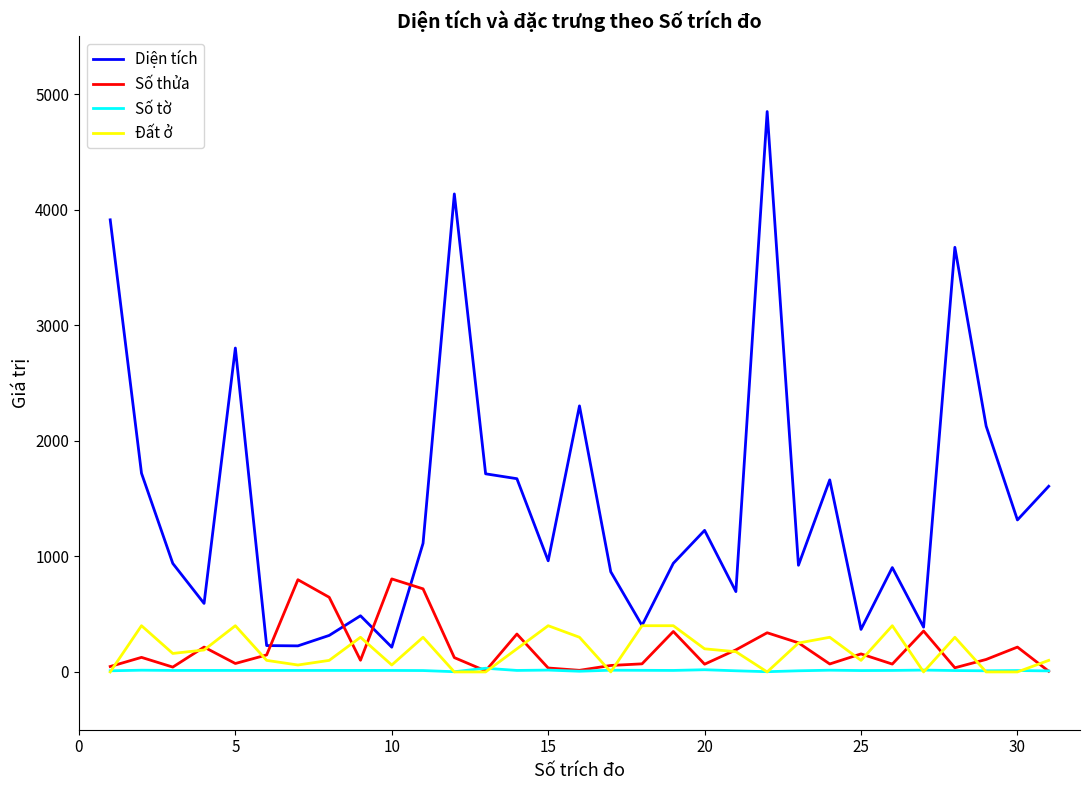

Which series has the widest spread of values?

Diện tích